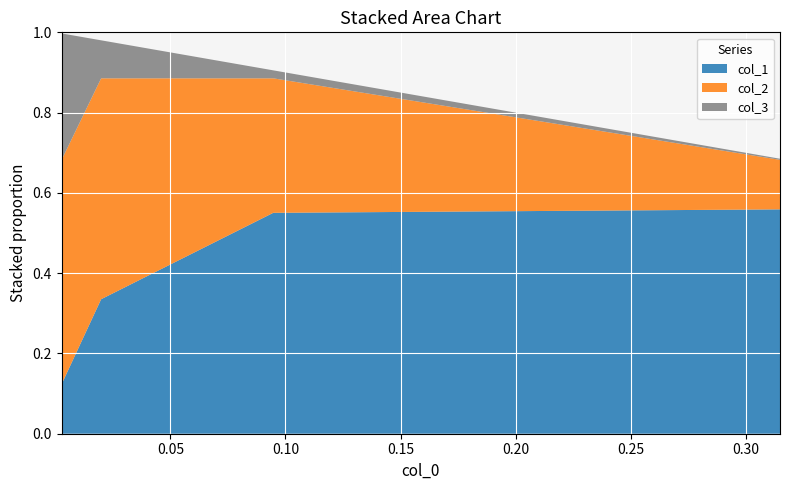

Reading right to left, list all the values displayed in this chart.

col_1: 0.002717924426635793=0.1	0.01987866487856114=0.3	0.09469291455687807=0.6	0.31492722880937385=0.6
col_2: 0.002717924426635793=0.6	0.01987866487856114=0.6	0.09469291455687807=0.3	0.31492722880937385=0.1
col_3: 0.002717924426635793=0.3	0.01987866487856114=0.1	0.09469291455687807=0.0	0.31492722880937385=0.0